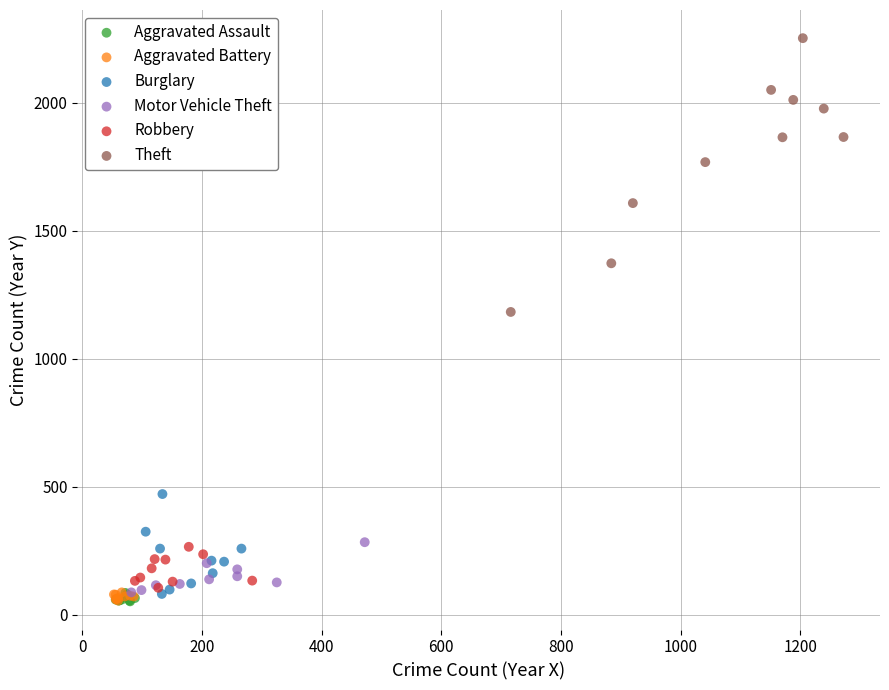

What are all the series names shown in the legend?

Aggravated Assault, Aggravated Battery, Burglary, Motor Vehicle Theft, Robbery, Theft